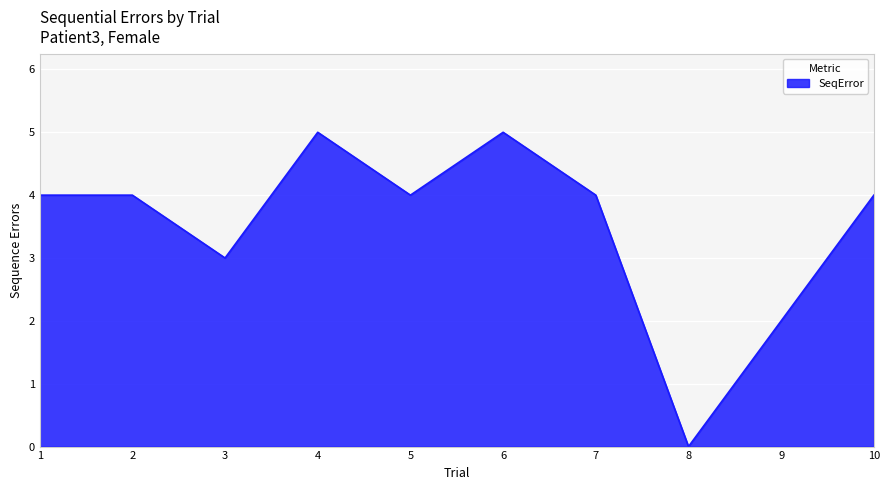

How many values are between 3 and 4?

6